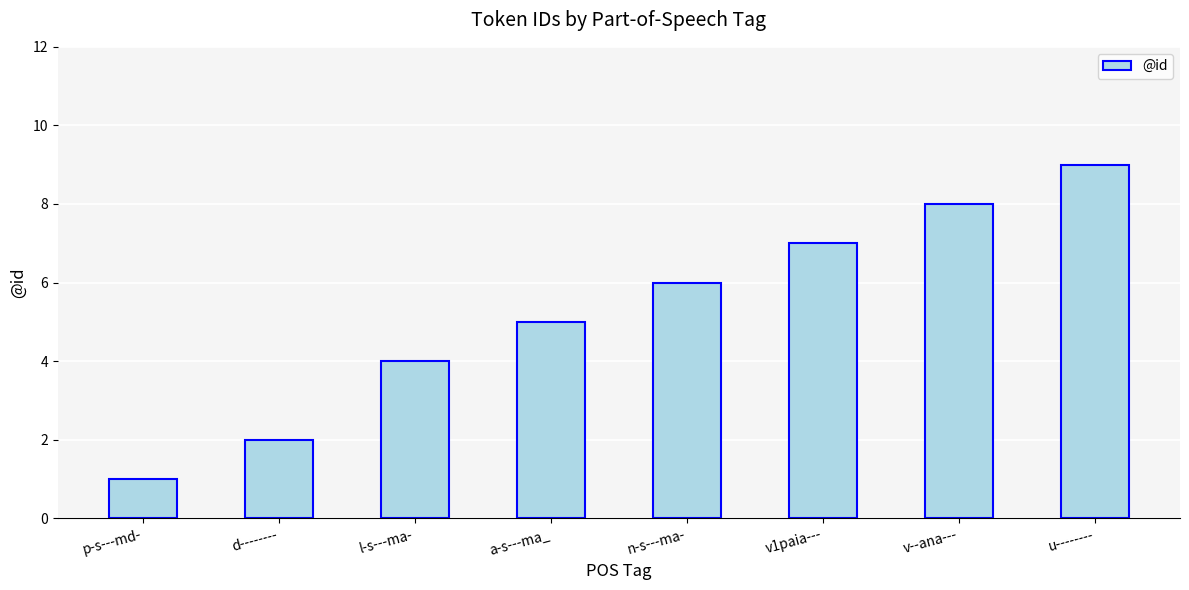

What is the ratio of the value at l-s---ma- to the value at v--ana---?

0.5